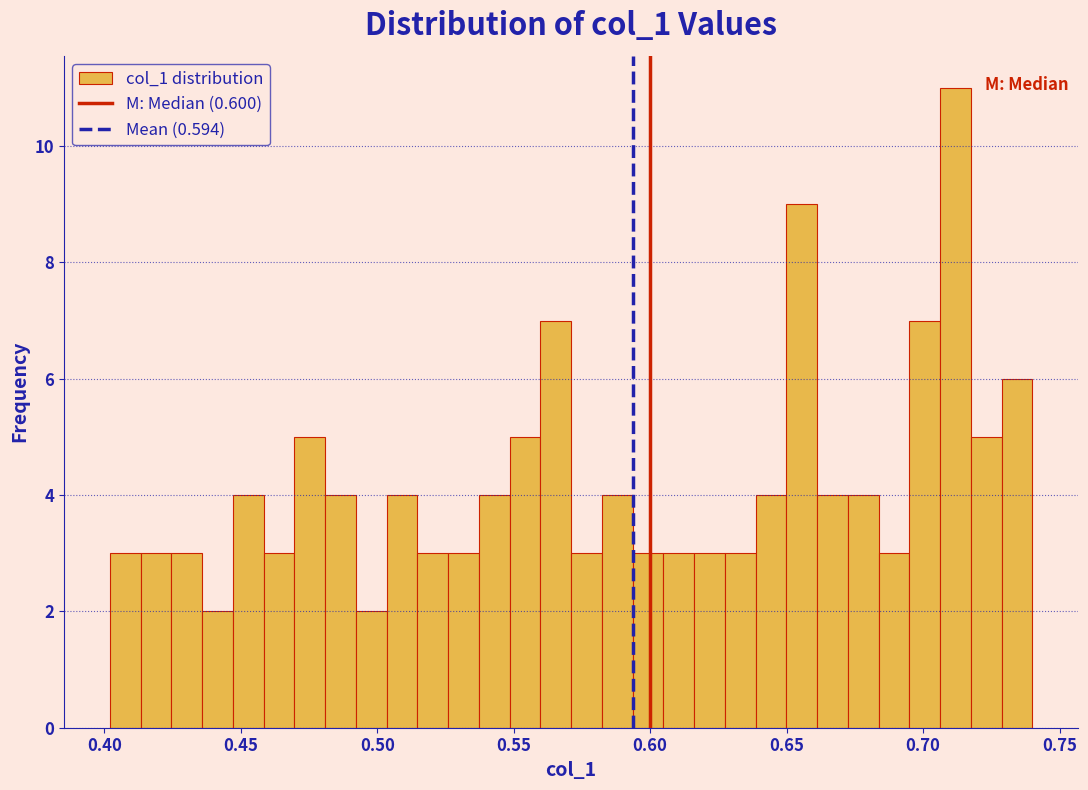

Read against the x-axis, roughly where is the centre of the tallest bar?

0.710